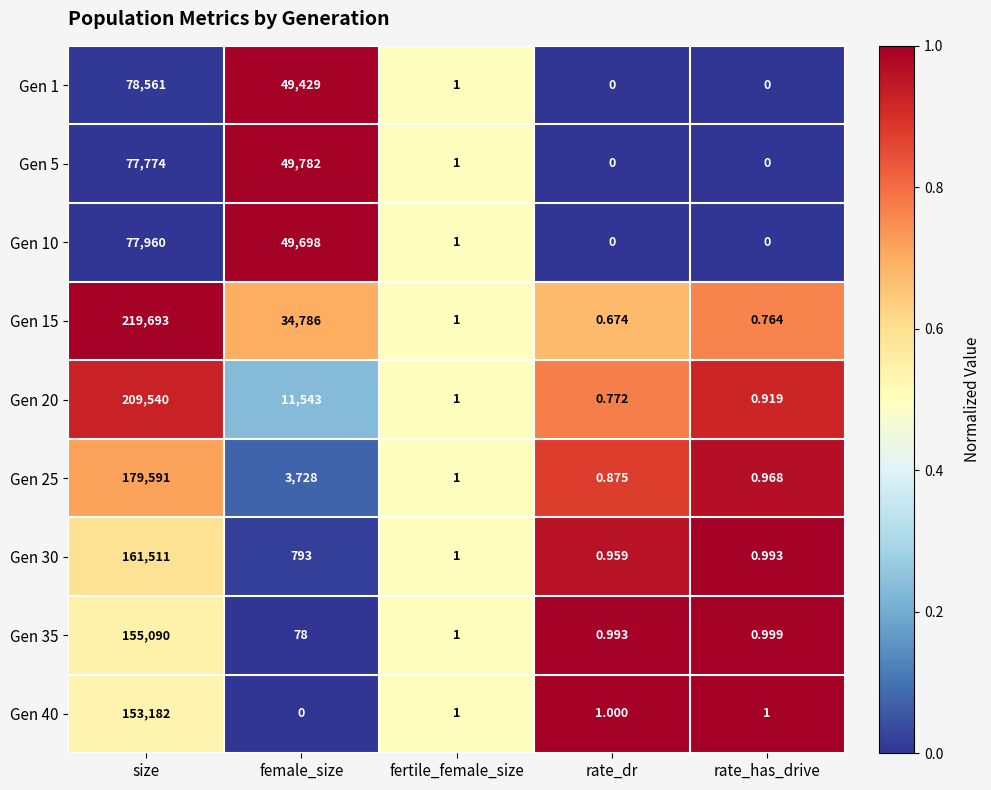

Which label corresponds to the largest value in the chart?

size